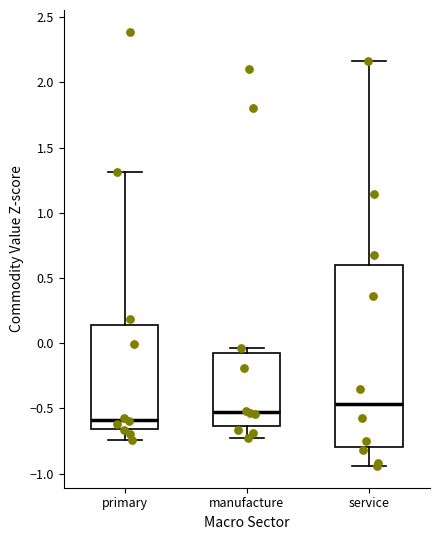

Where is the upper edge of the box for manufacture on the y-axis? The values are not printed on the chart, so give them approximately, as read against the axis.

-0.05